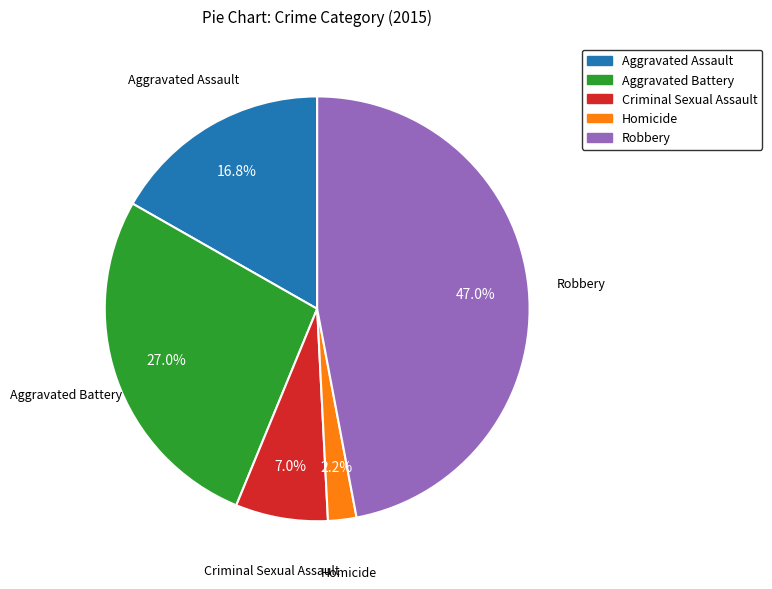

Do Robbery and Criminal Sexual Assault together represent more than half of the pie?

Yes